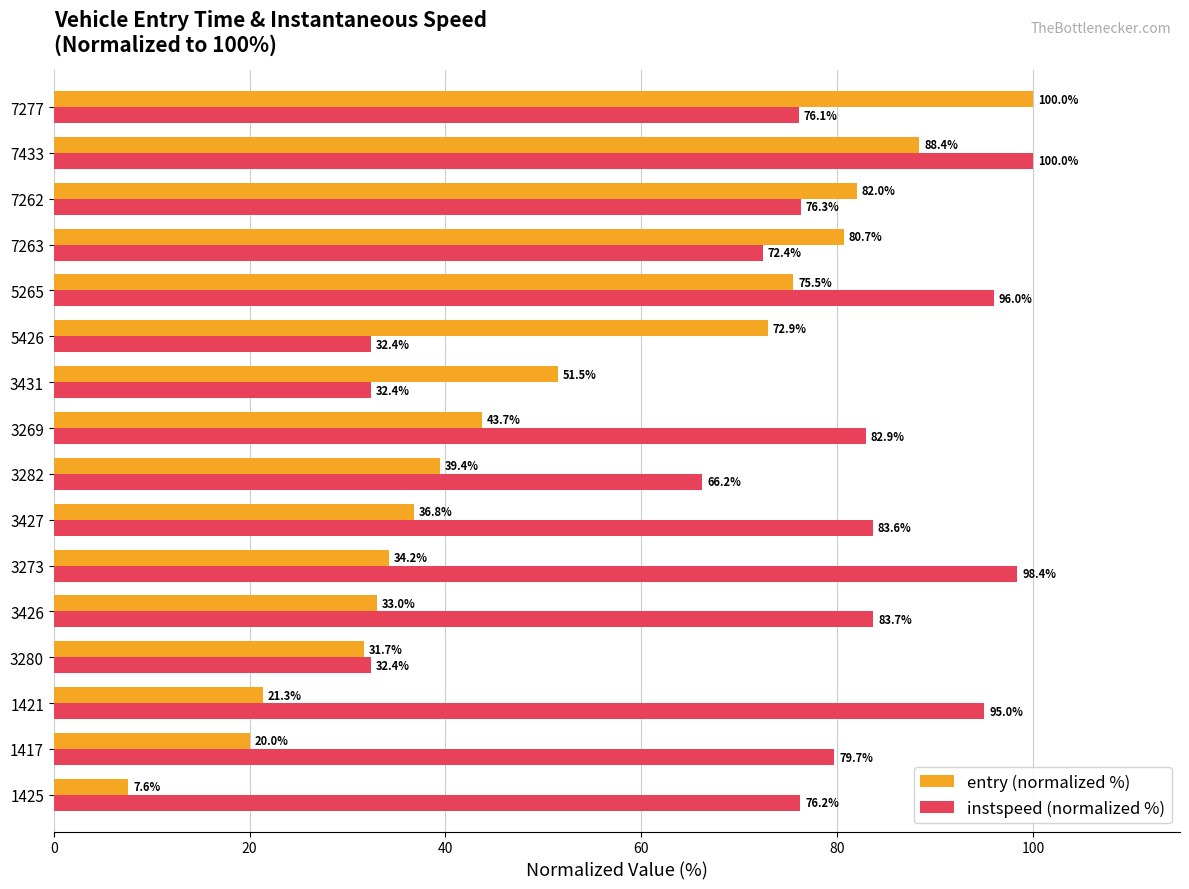

What is the lowest value of the instspeed (normalized %) series?

32.4